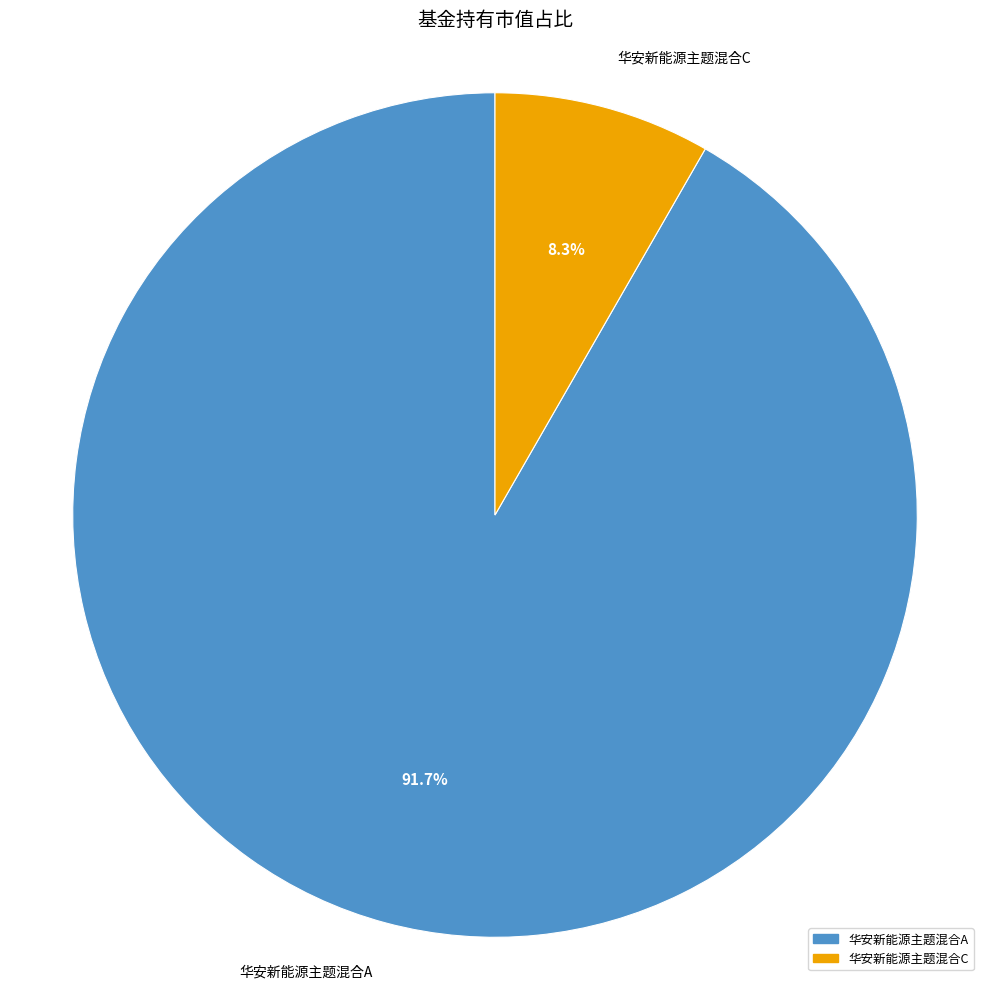

Combined, what portion of the pie is 华安新能源主题混合C and 华安新能源主题混合A?

100.0%